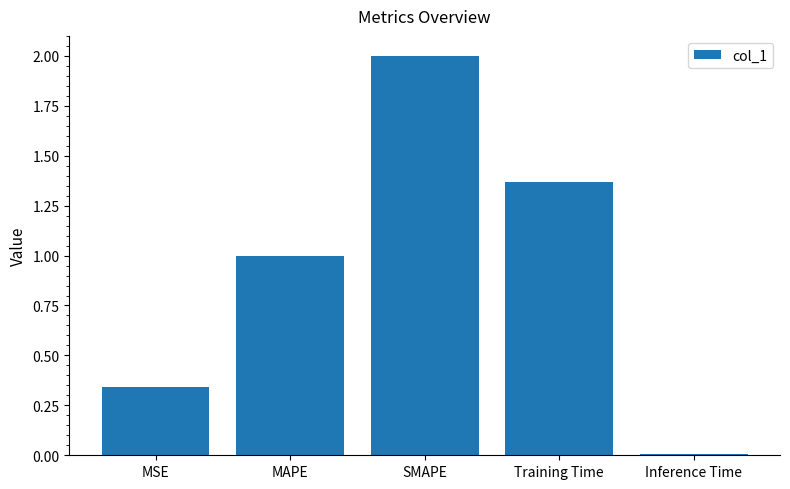

How many bars are there in total?

5